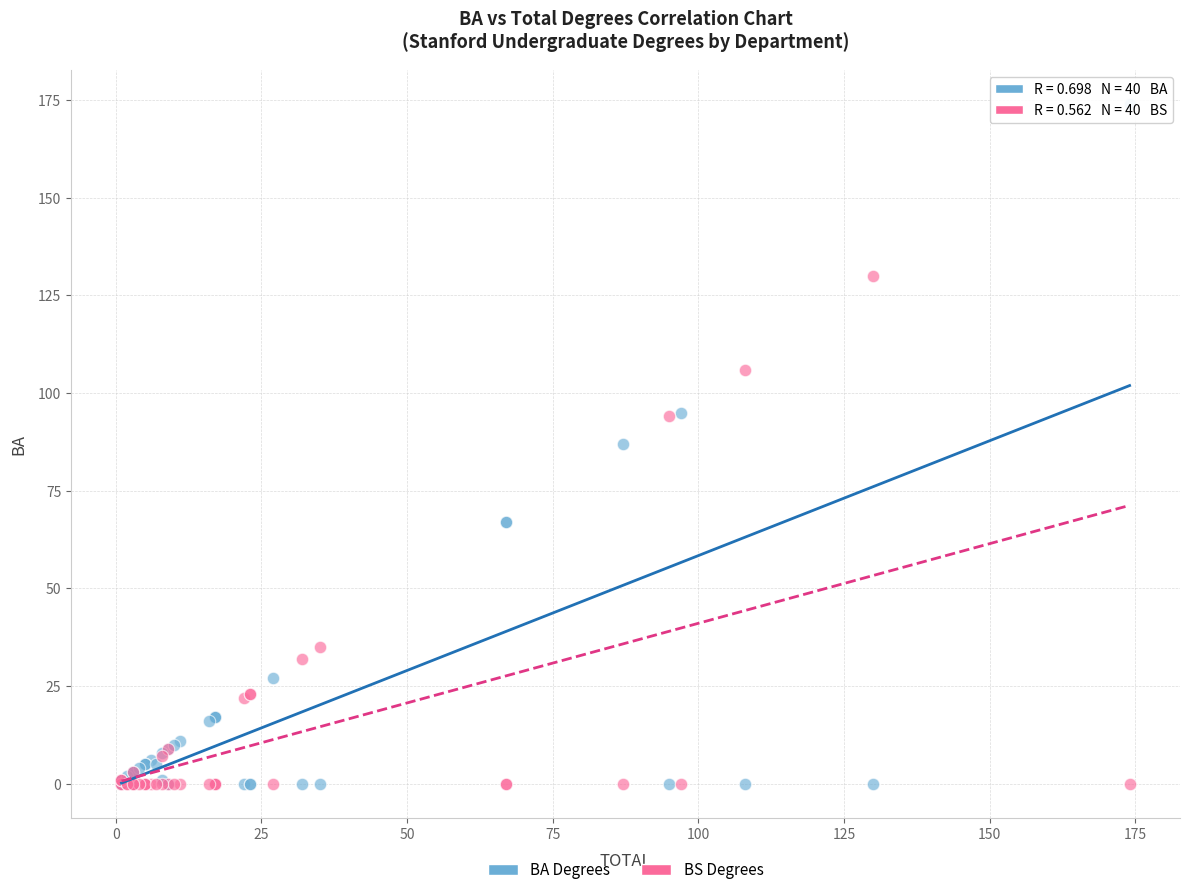

Which series contains the highest Y value?

BA Degrees